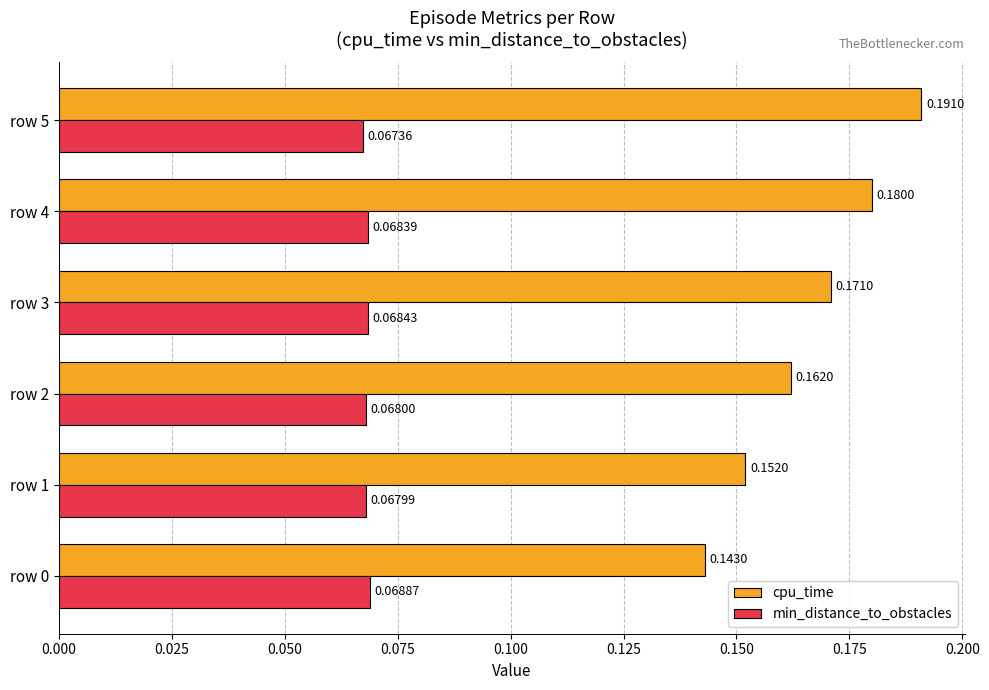

Which series has the largest total across all categories?

cpu_time